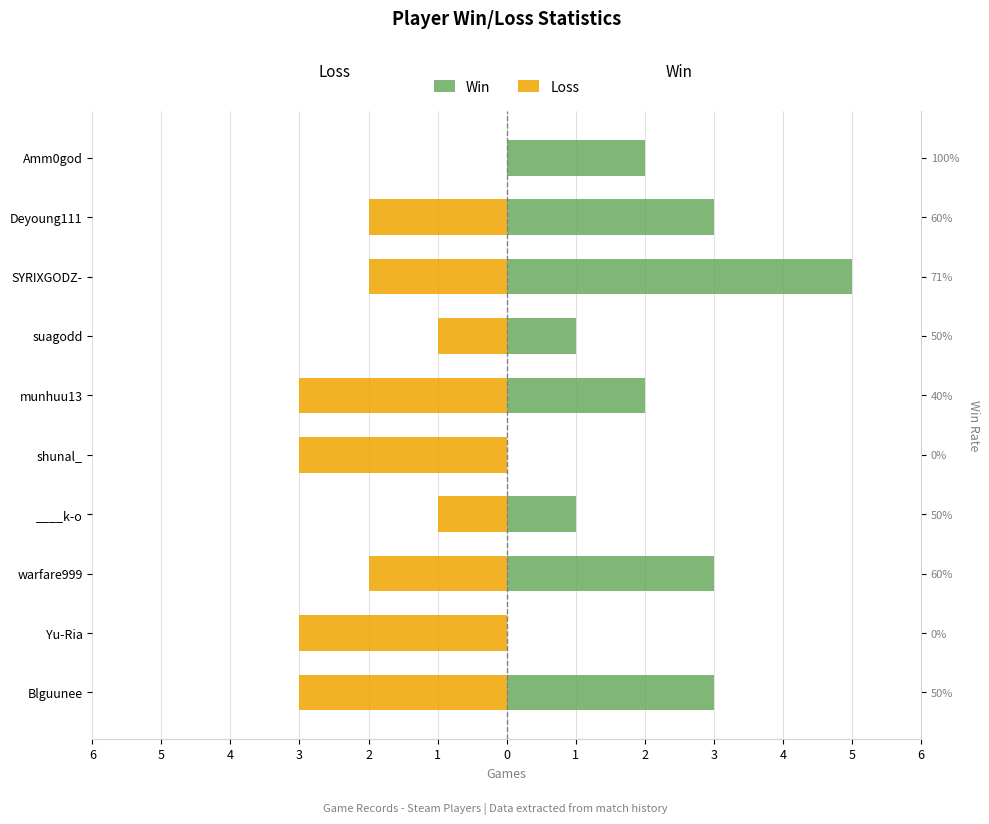

The Win series shows 0 at Yu-Ria. True or false?

True